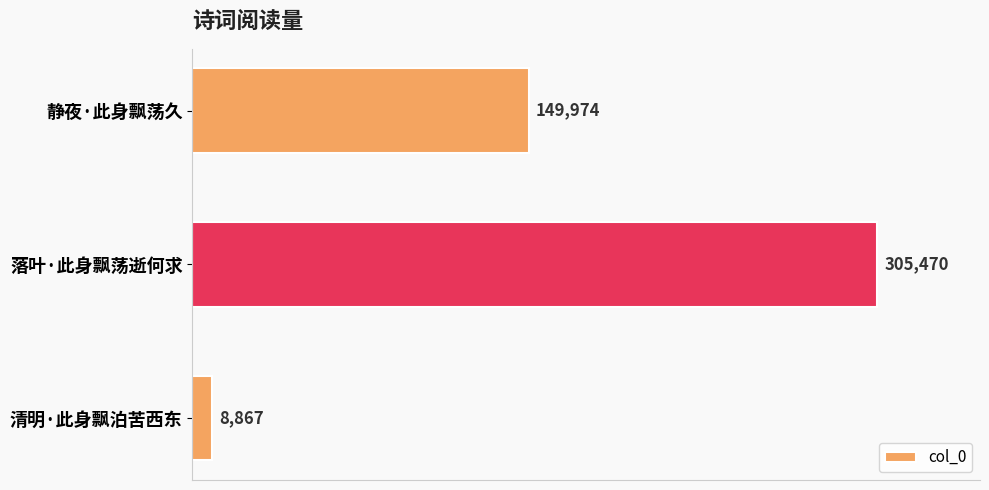

True or false: the data shows 149974 at 静夜·此身飘荡久.

True